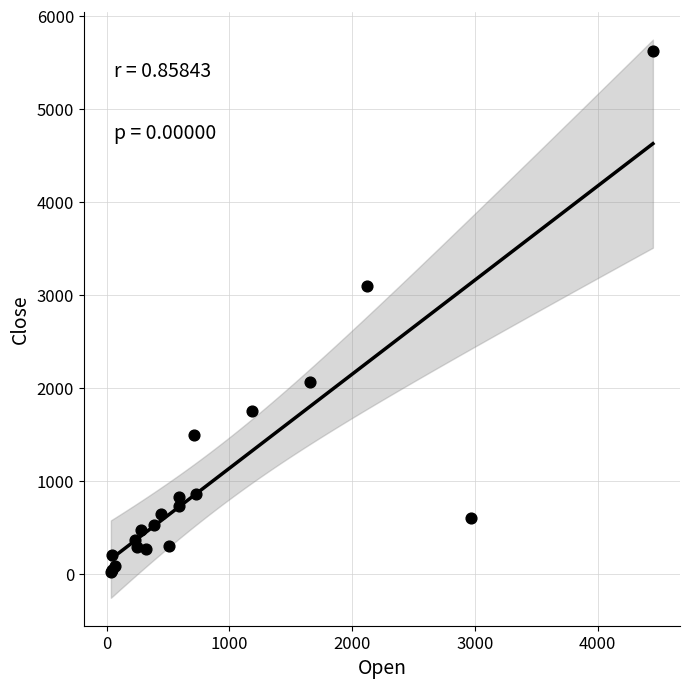

What Y value in the scatter plot is closest to 2823?

3091.7